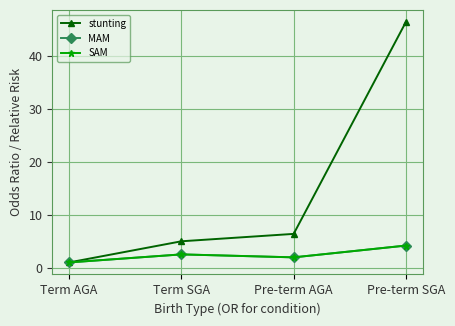

The value of SAM at Term AGA is 1.0. True or false?

True